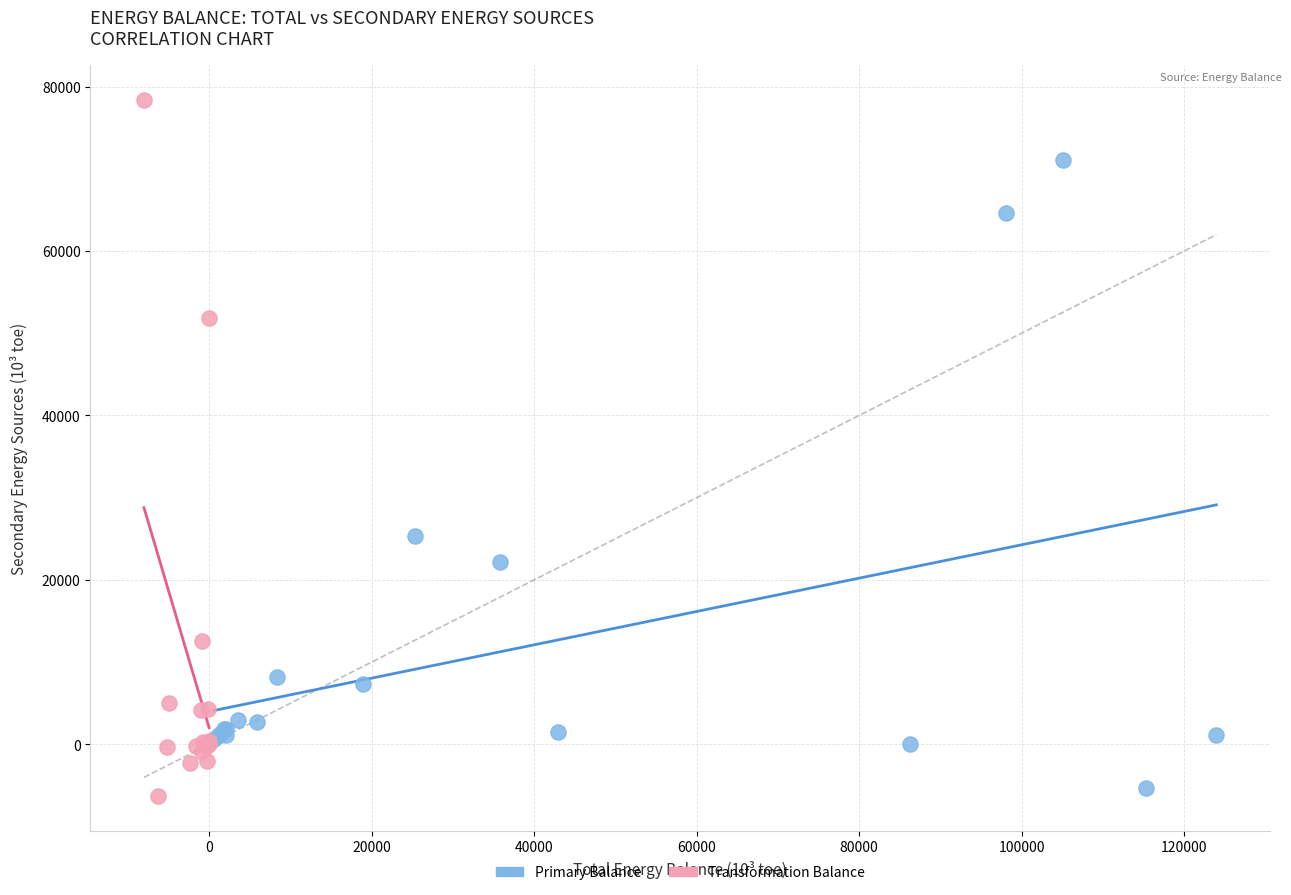

Which series has the largest Y range (max minus min)?

Transformation Balance